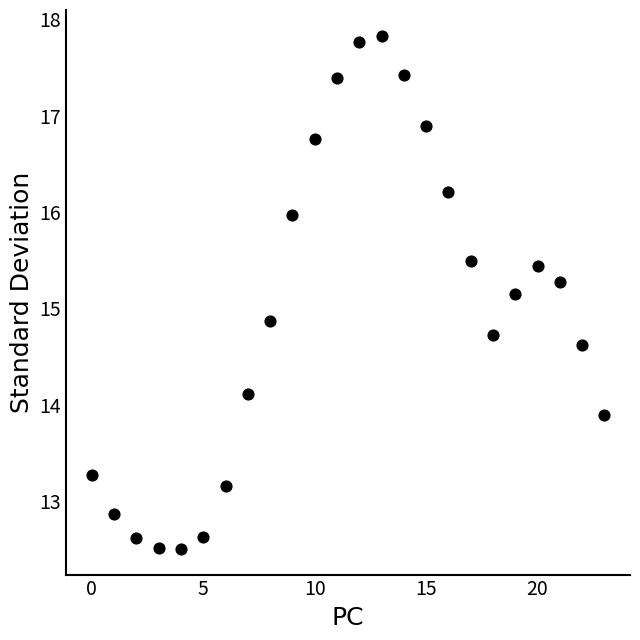

What is the range of Y values (max minus min)?

5.3